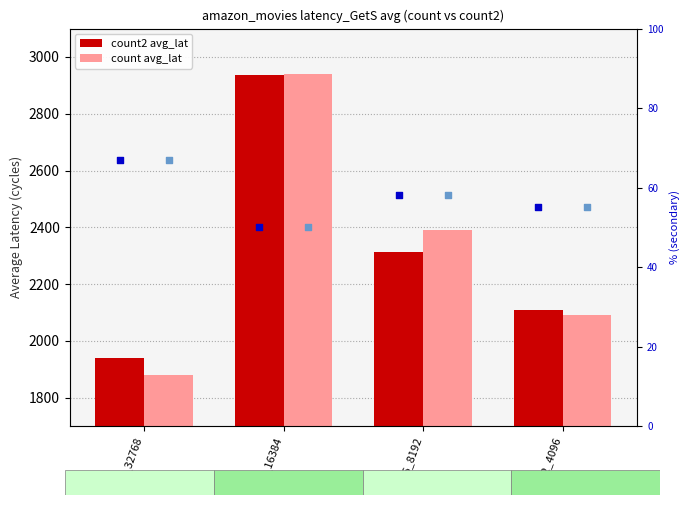

What is the total value across all series at 16_8192?

4820.5